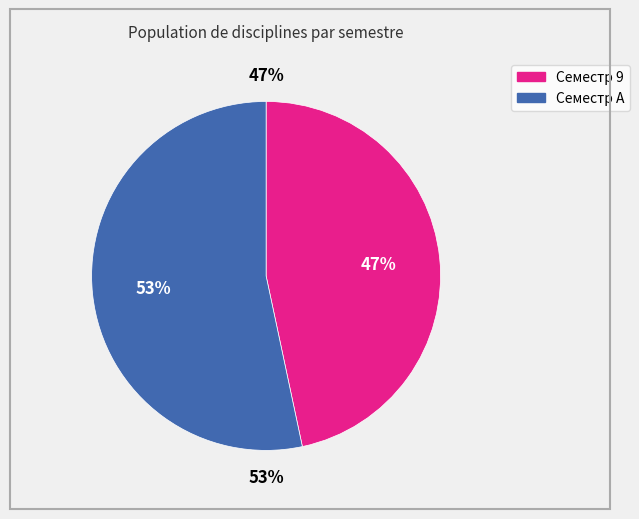

Is Семестр 9 the majority of the pie?

No